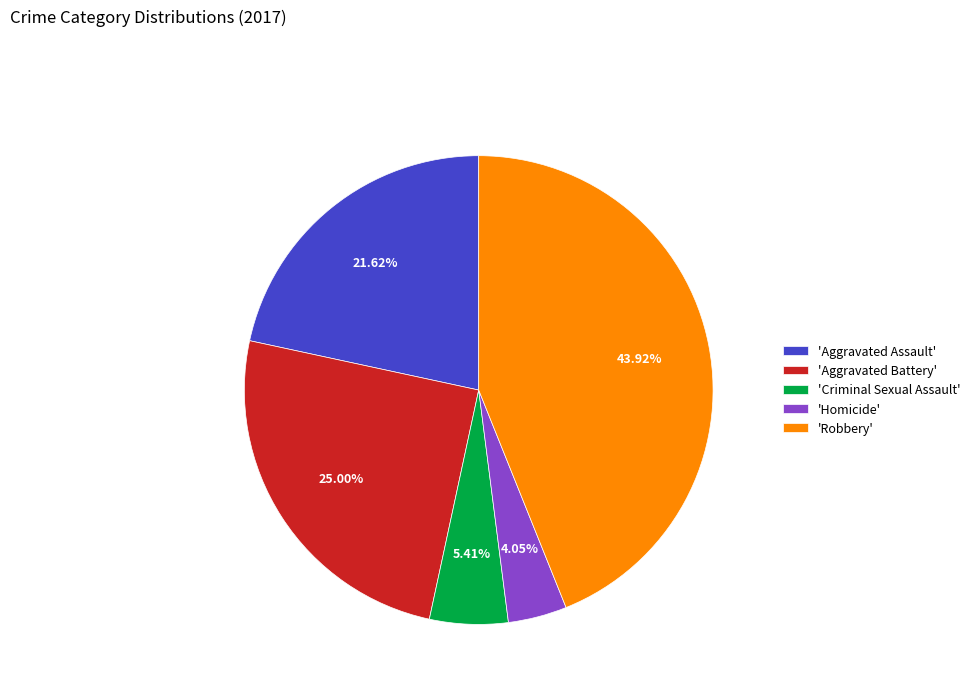

How many segments does this pie chart have?

5